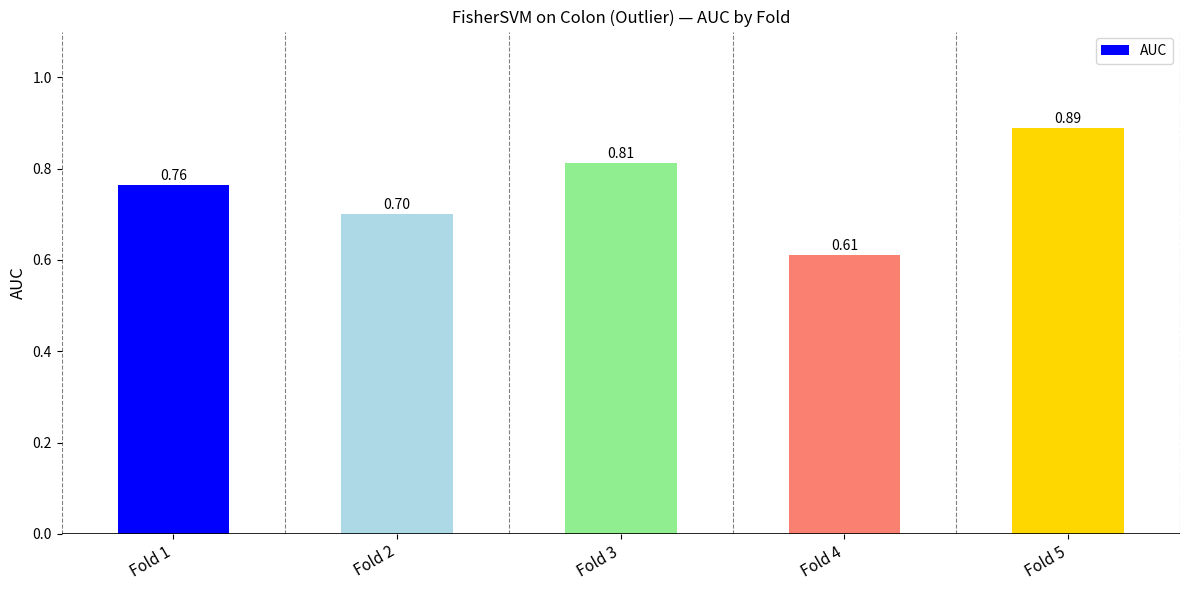

At which label is the value closest to 0?

Fold 4